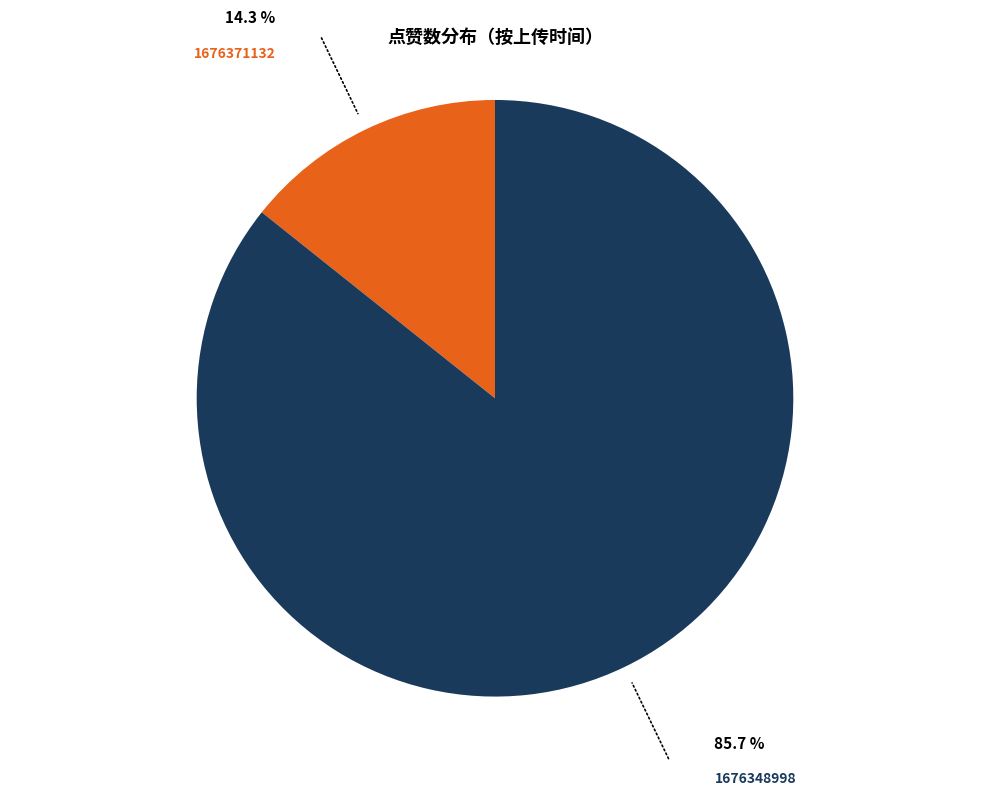

Is there any slice that represents more than half of the pie?

Yes